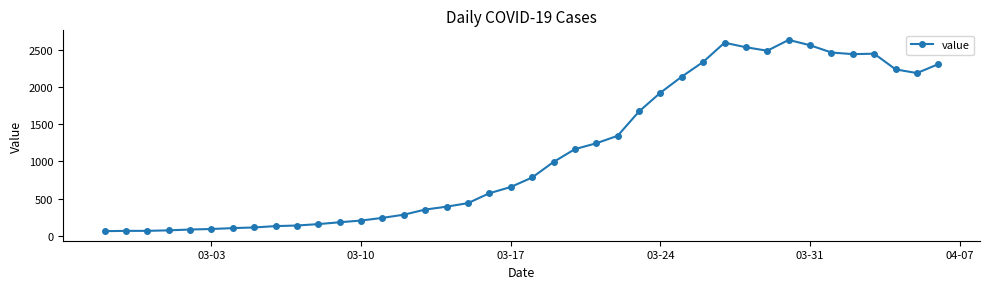

True or false: there are more than 1 points higher than both neighbors.

True